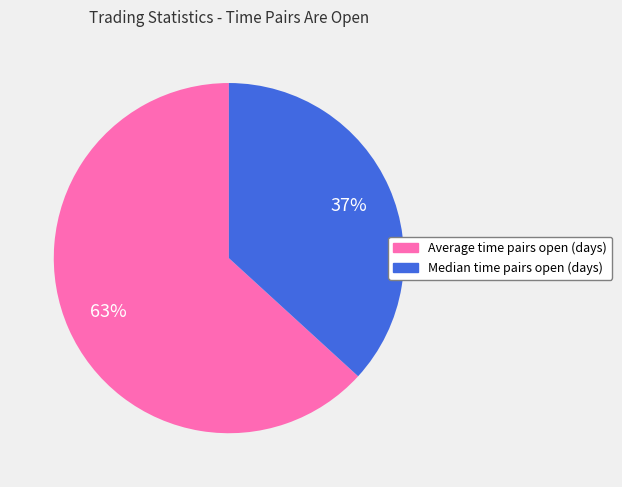

Is there a majority slice in this chart?

Yes